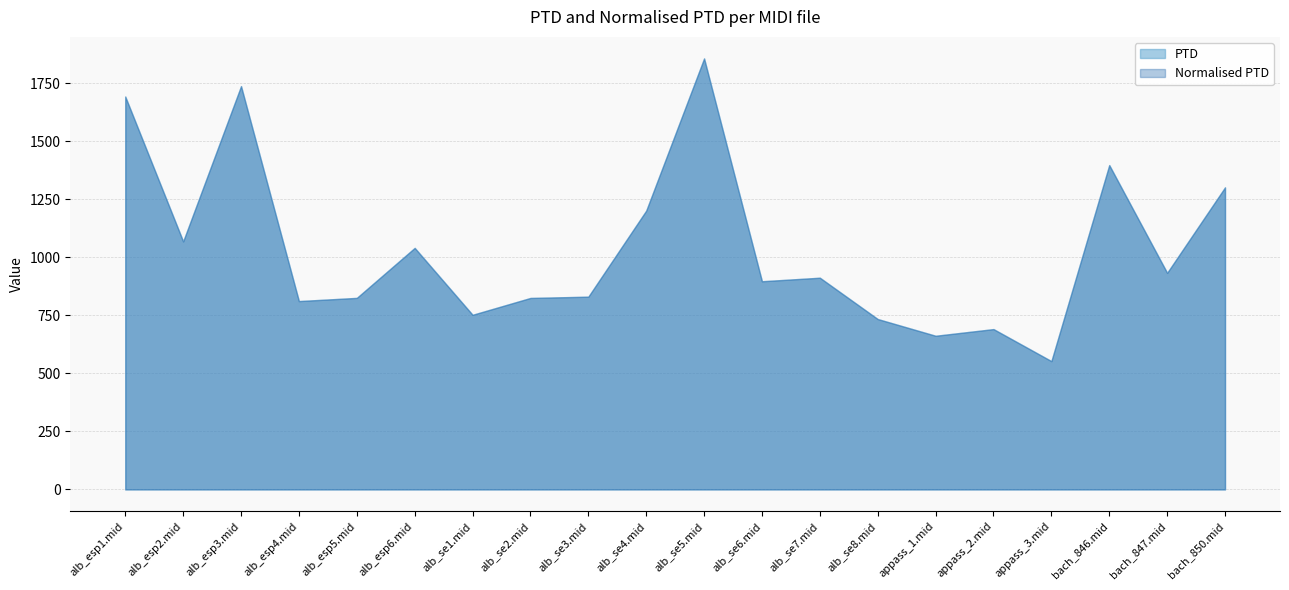

Does the chart have visible grid lines?

Yes